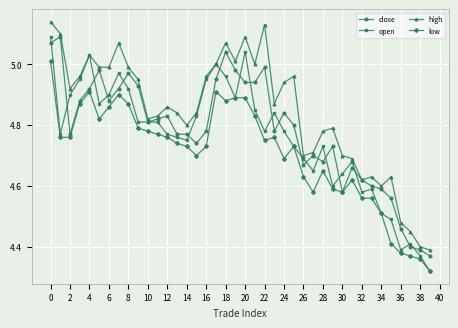

Which series has the largest total across all categories?

high